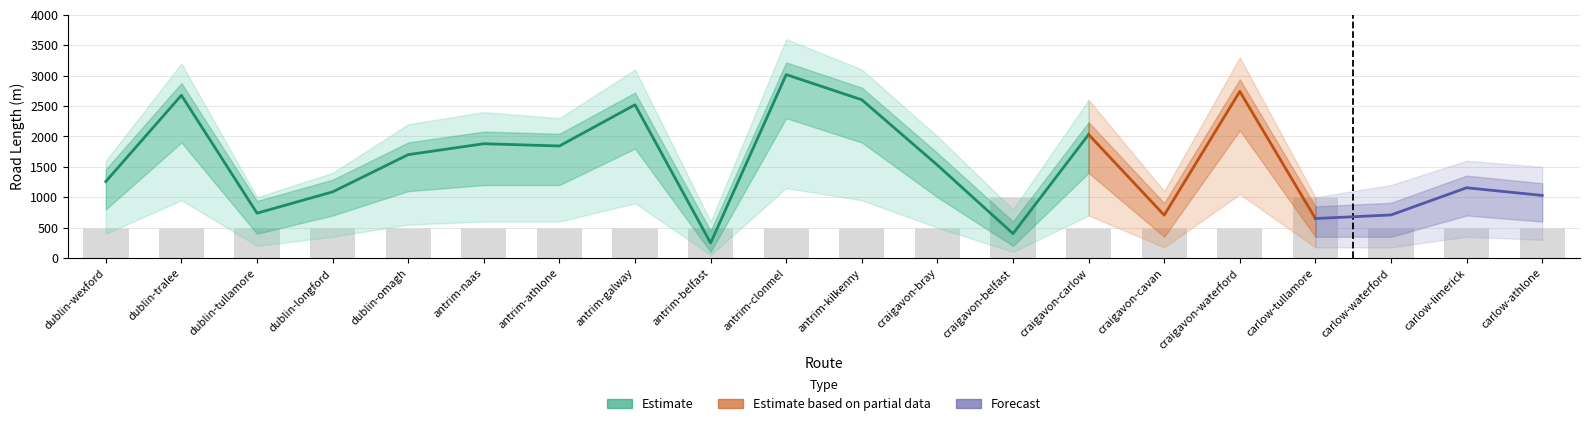

Is it true that the value at craigavon-waterford is 500?

True